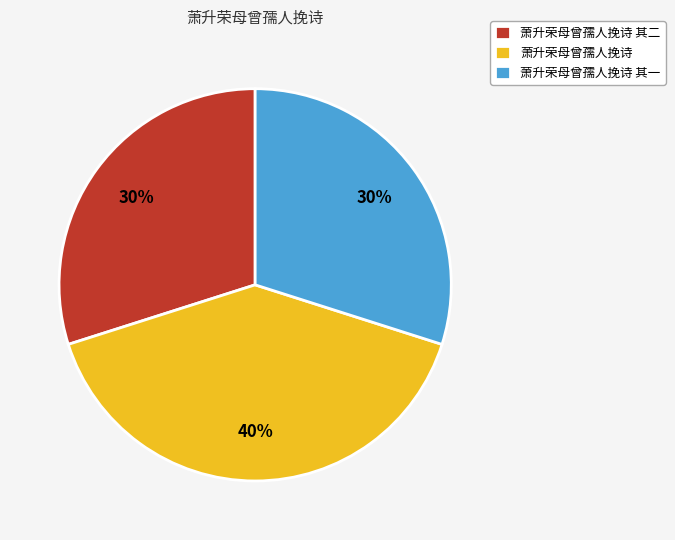

How many segments does this pie chart have?

3